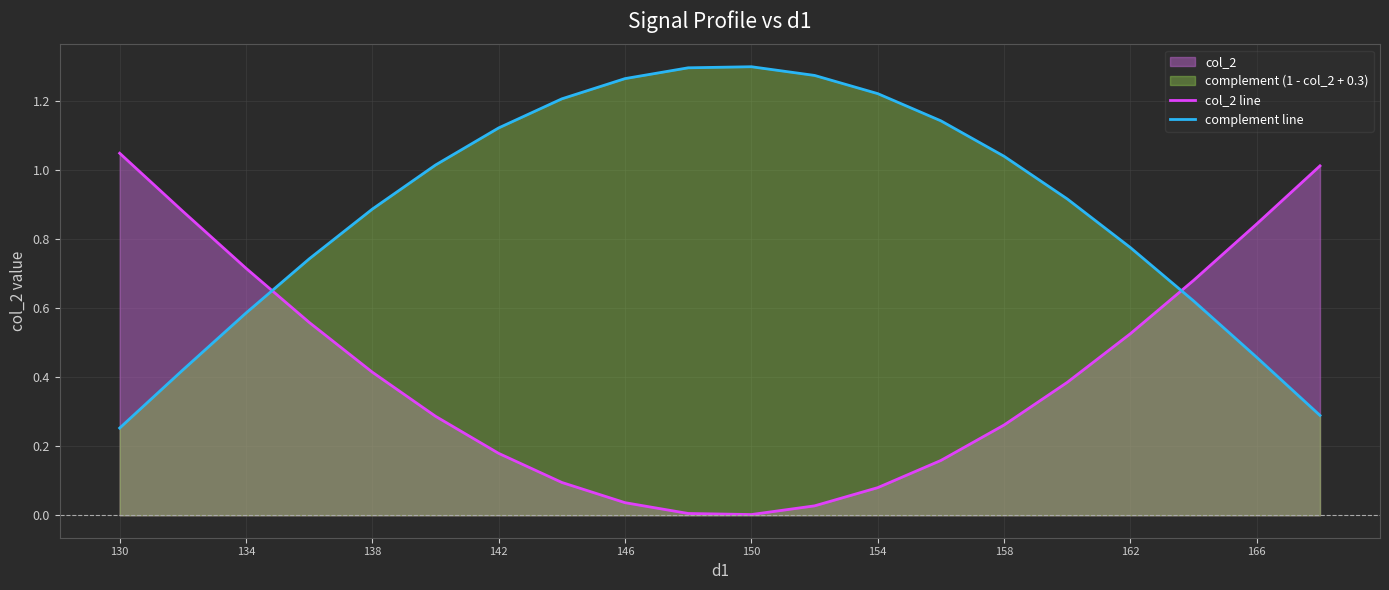

What is the average value of the col_2 line series?

0.4